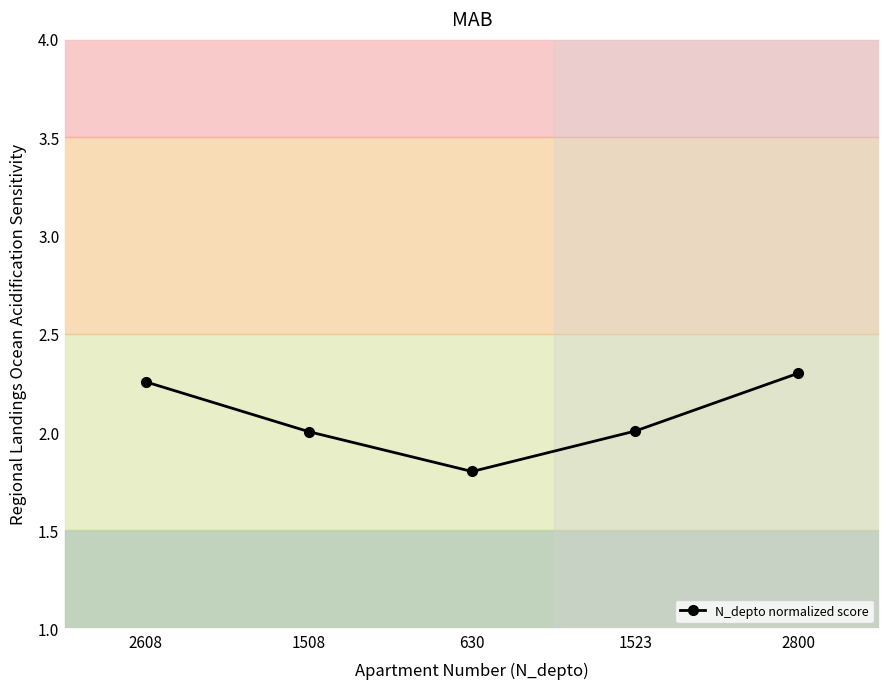

What position from the left is 2608?

1